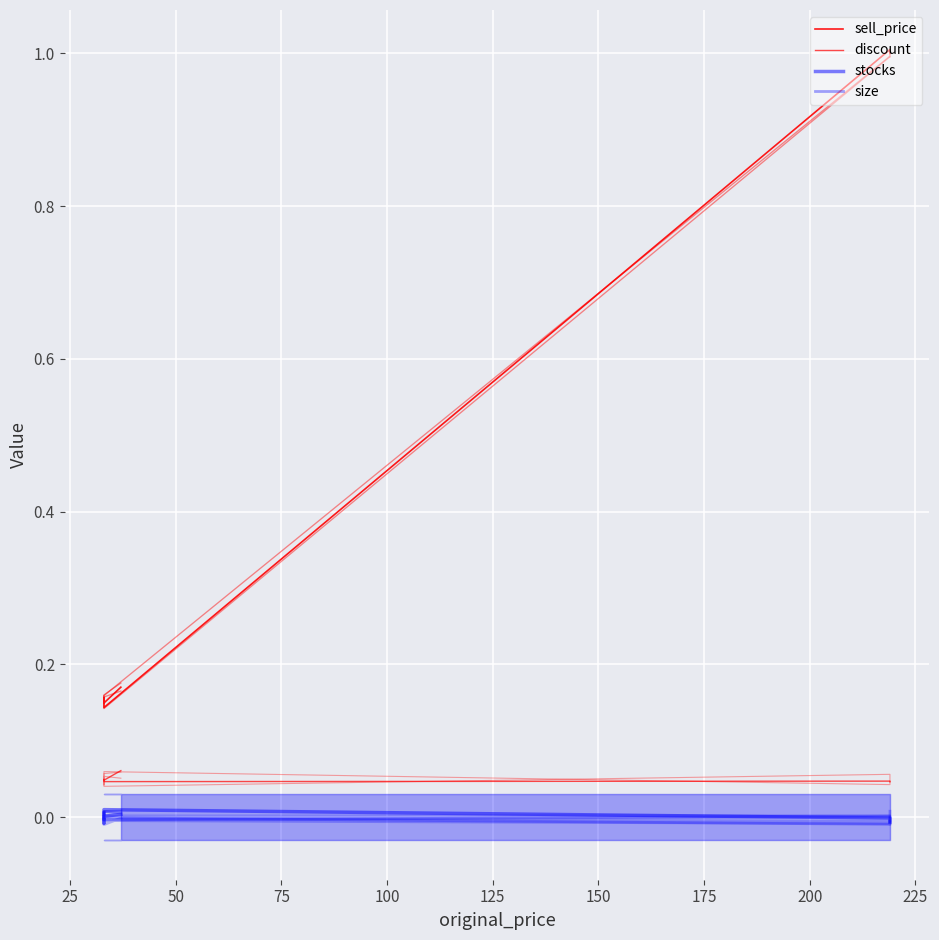

Between 25 and 125, which series saw the biggest shift?

sell_price